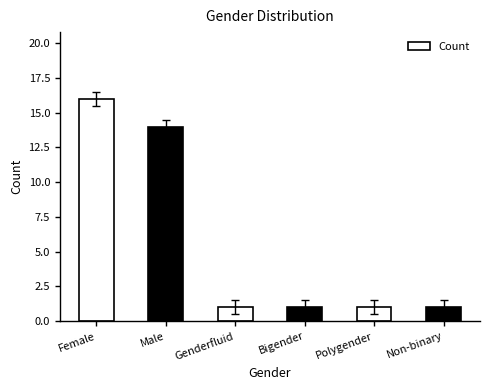

What is the label of the 3rd bar from the left?

Genderfluid